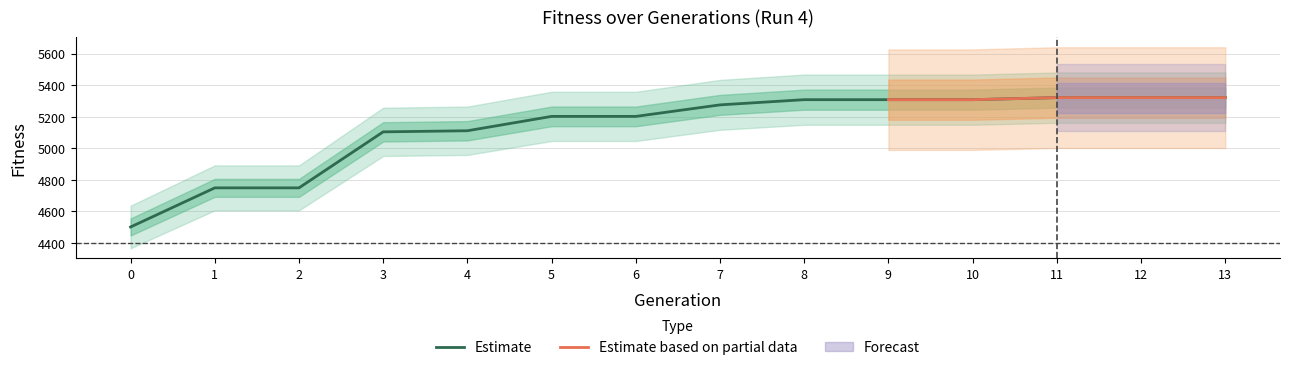

What is the difference between the maximum and minimum values?

820